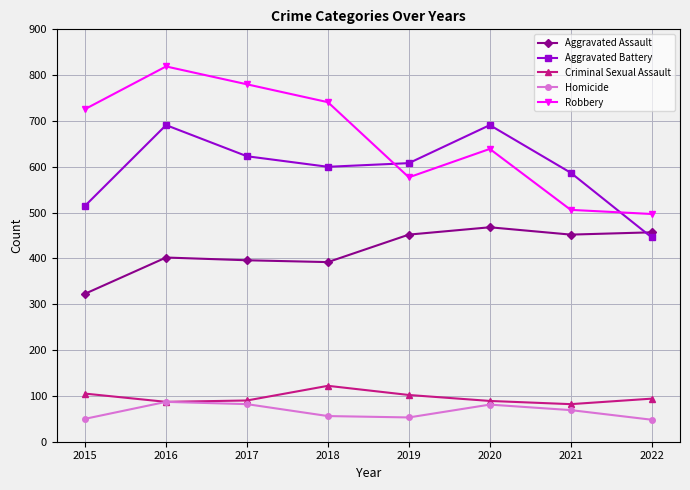

True or false: Criminal Sexual Assault and Aggravated Battery cross at least once.

False